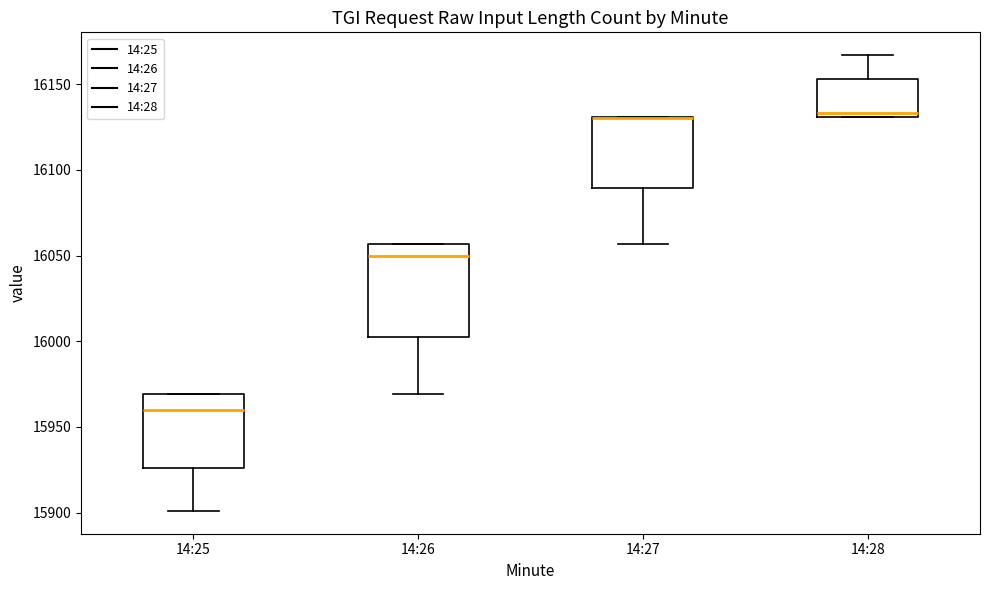

Comparing the boxes themselves (not the whiskers), which one is the tallest?

14:26